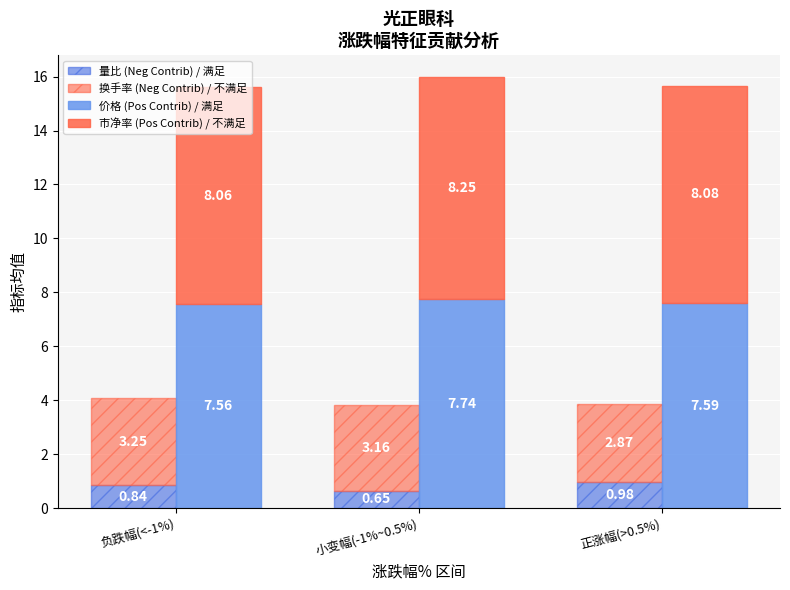

List the labels in order of 量比 (Neg Contrib) / 满足 value, largest first.

正涨幅(>0.5%), 负跌幅(<-1%), 小变幅(-1%~0.5%)